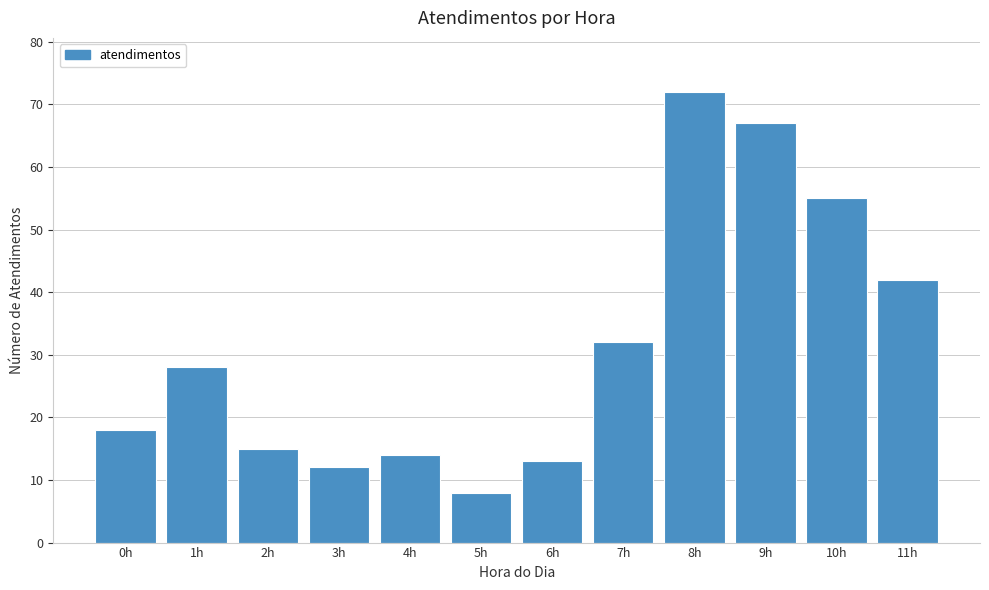

Reading left to right, extract all data points from this chart.

18	28	15	12	14	8	13	32	72	67	55	42